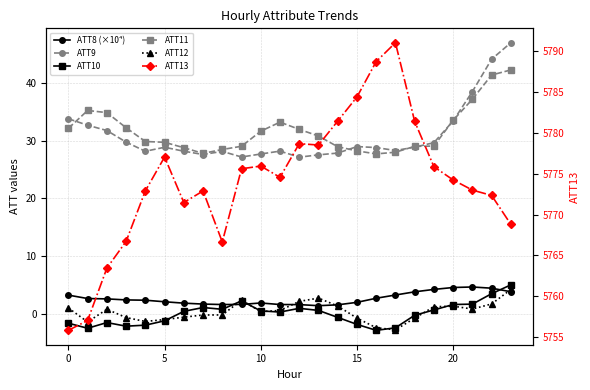

True or false: ATT13 has a value of 9428.5 at 14.

False